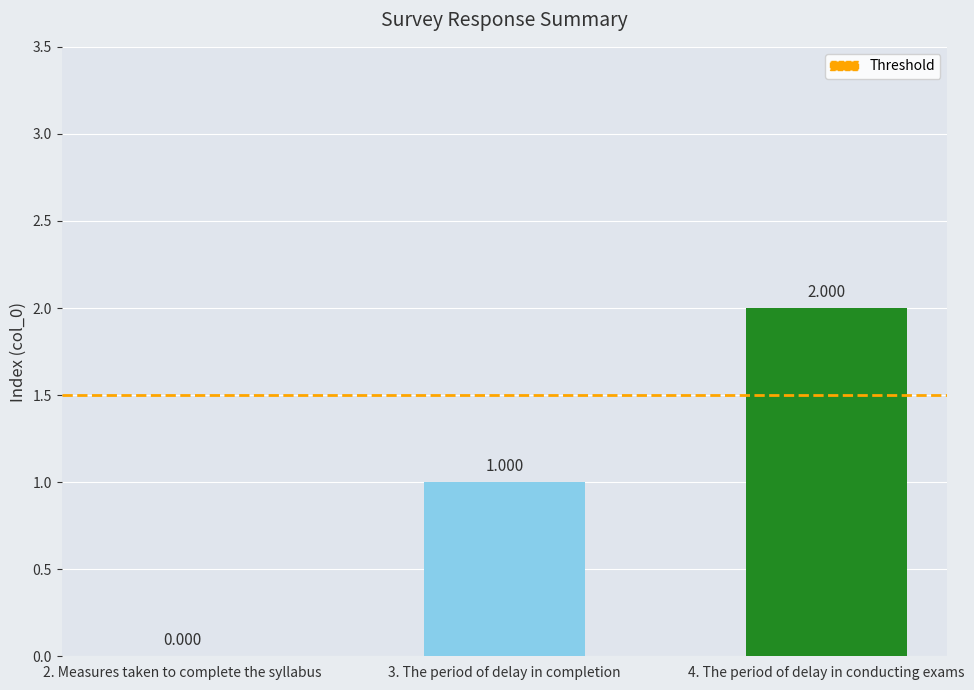

Where is the data nearest to the value 1?

3. The period of delay in completion